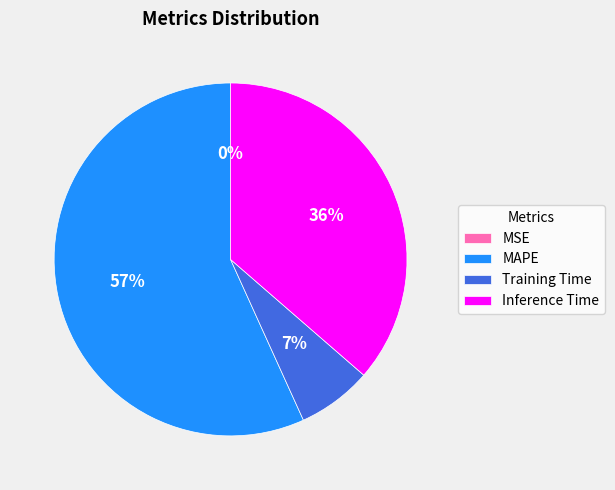

To the nearest percent, what is the difference between the Training Time and MAPE slice percentages?

50%